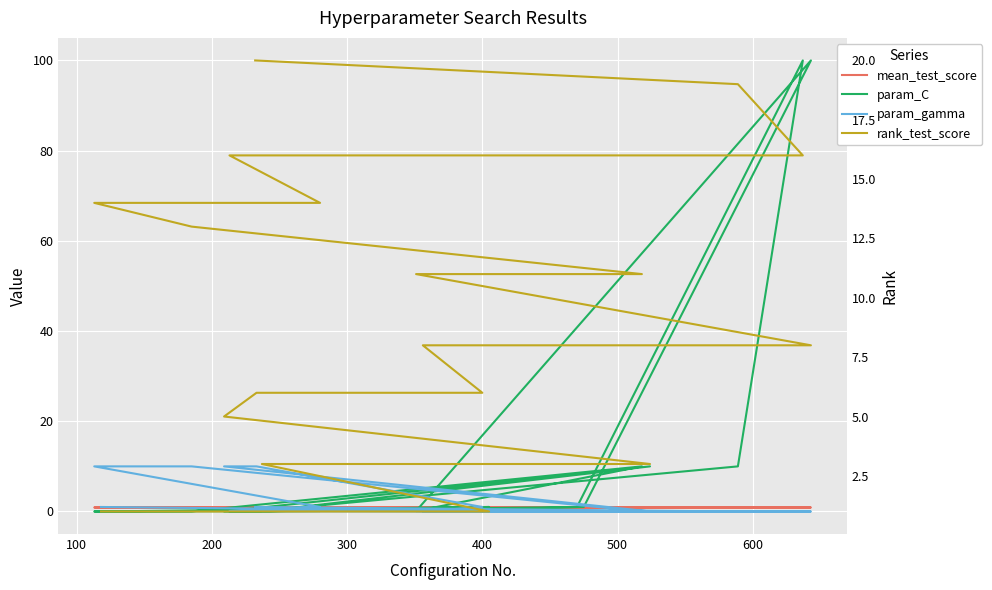

At how many categories does at least one series exceed 34?

2